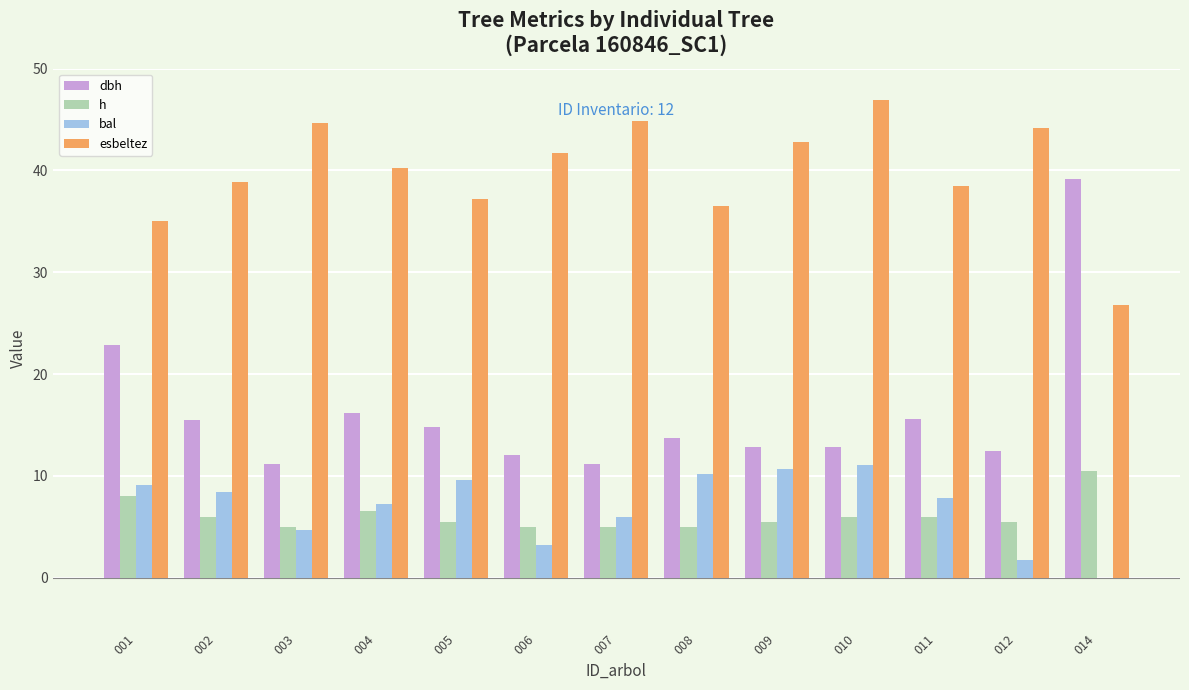

The value of h at 005 is 7.7. True or false?

False